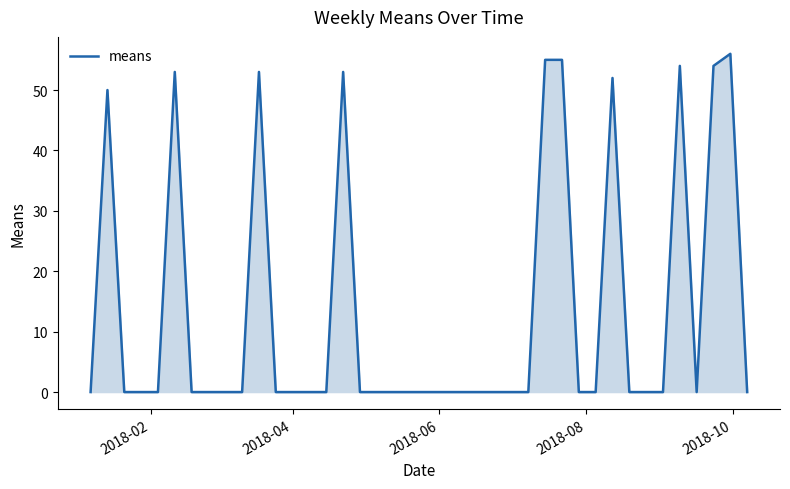

What is the maximum value shown in the chart?

56